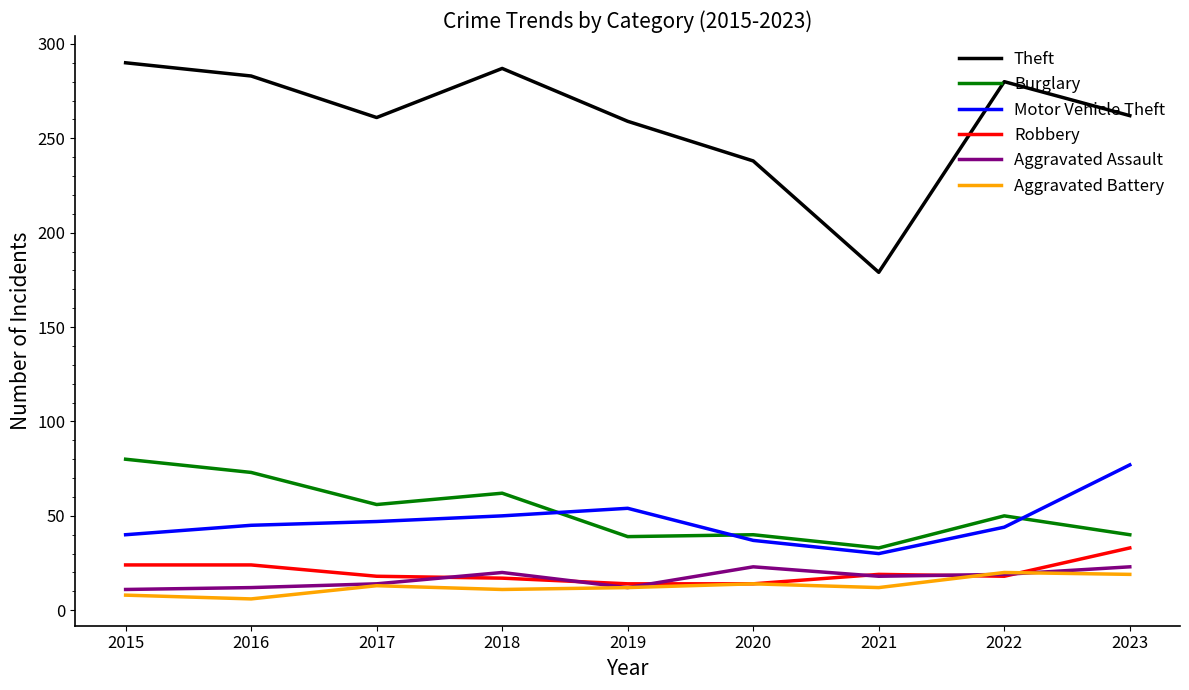

What are all the series names shown in the legend?

Theft, Burglary, Motor Vehicle Theft, Robbery, Aggravated Assault, Aggravated Battery